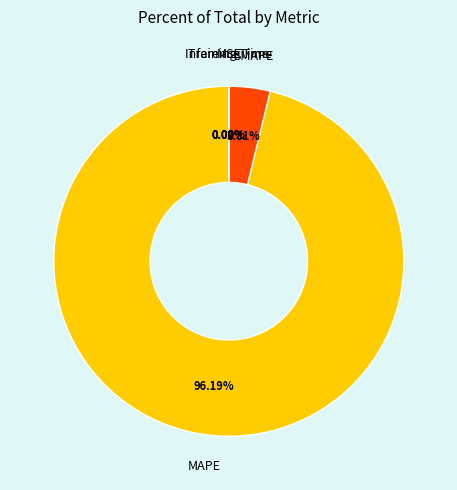

What is the largest slice in the pie chart?

MAPE